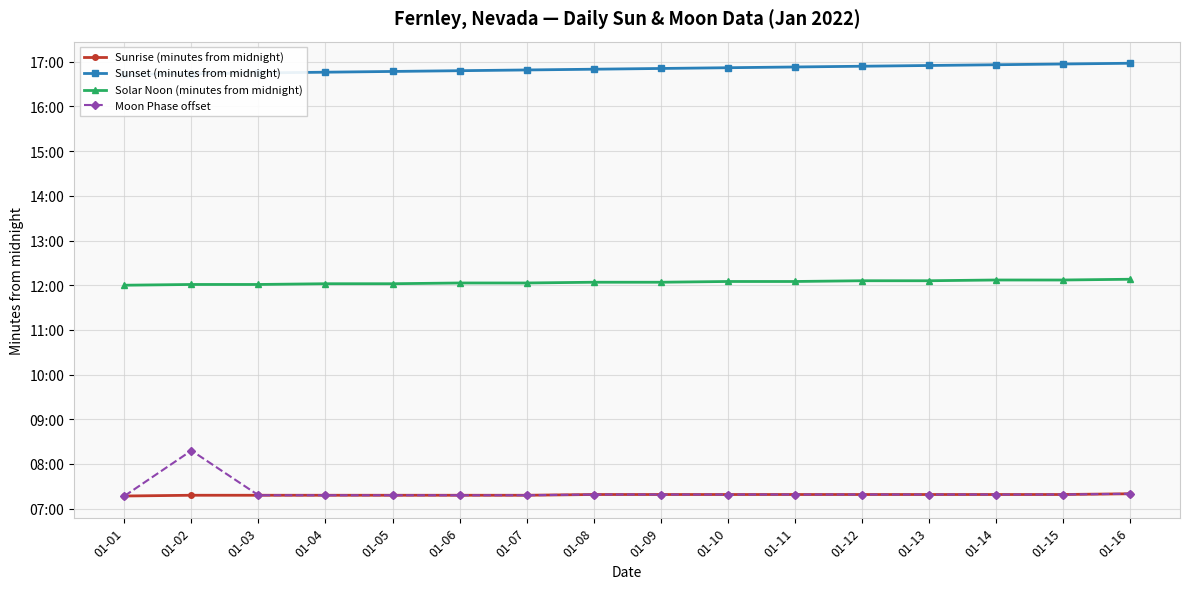

Between 01-01 and 01-07, which series saw the biggest shift?

Sunset (minutes from midnight)